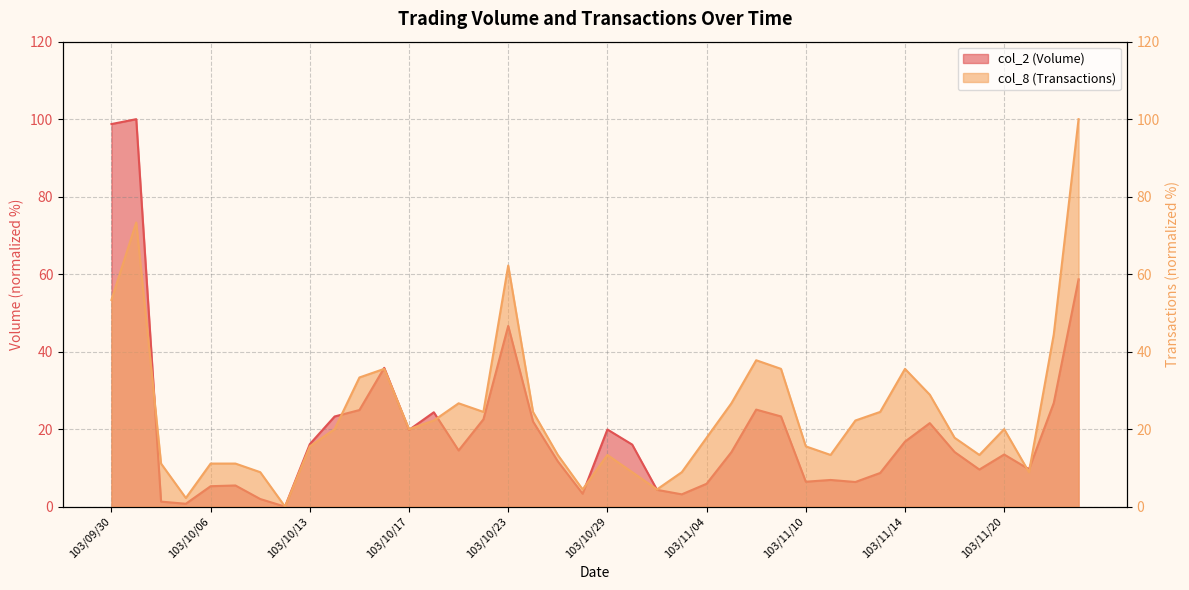

What is the label of the 26th point from the left?

103/11/05